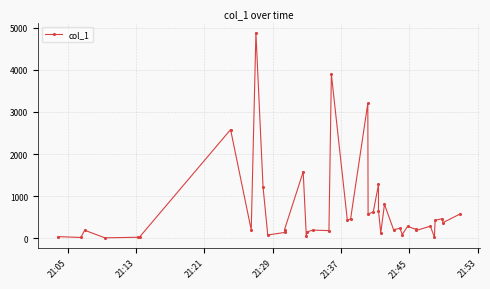

How many values are below 236?

20